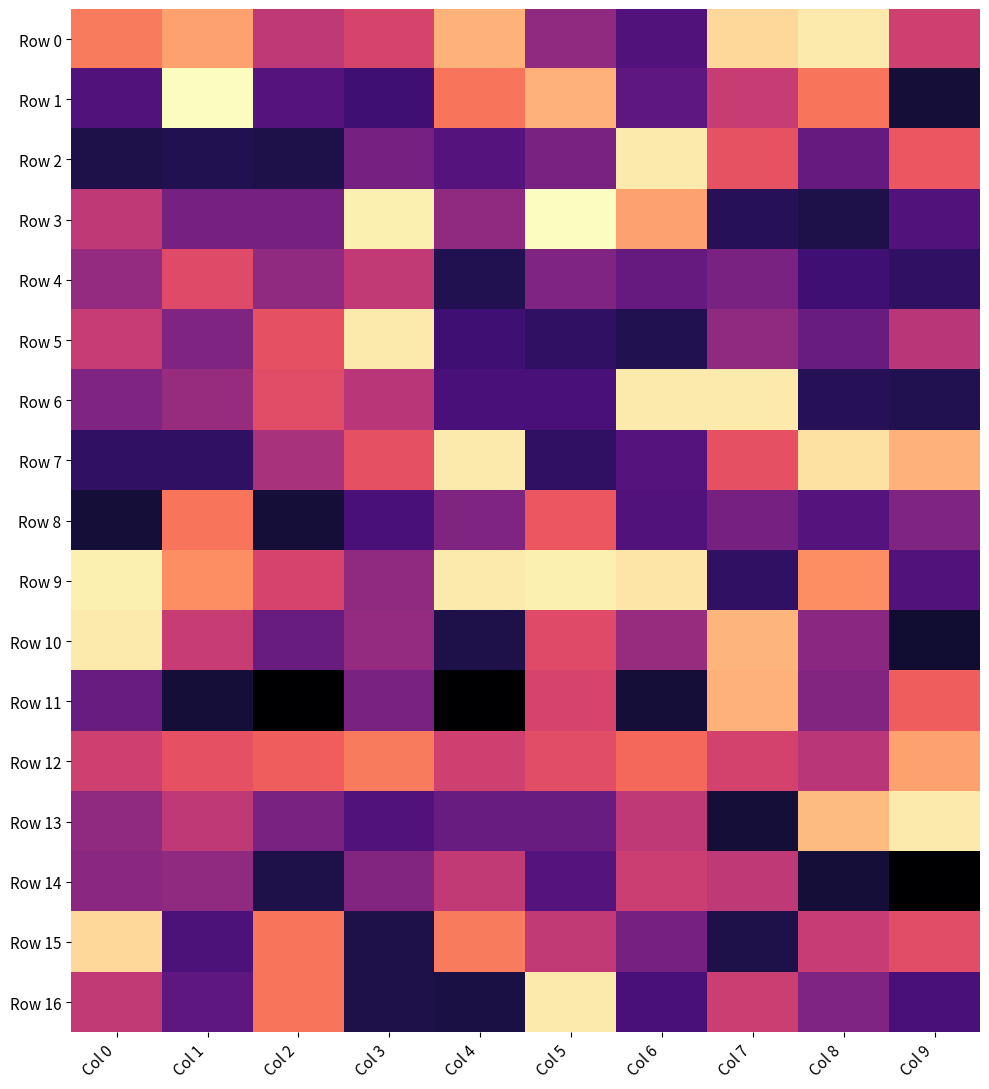

What is the maximum value shown in the chart?

1.6